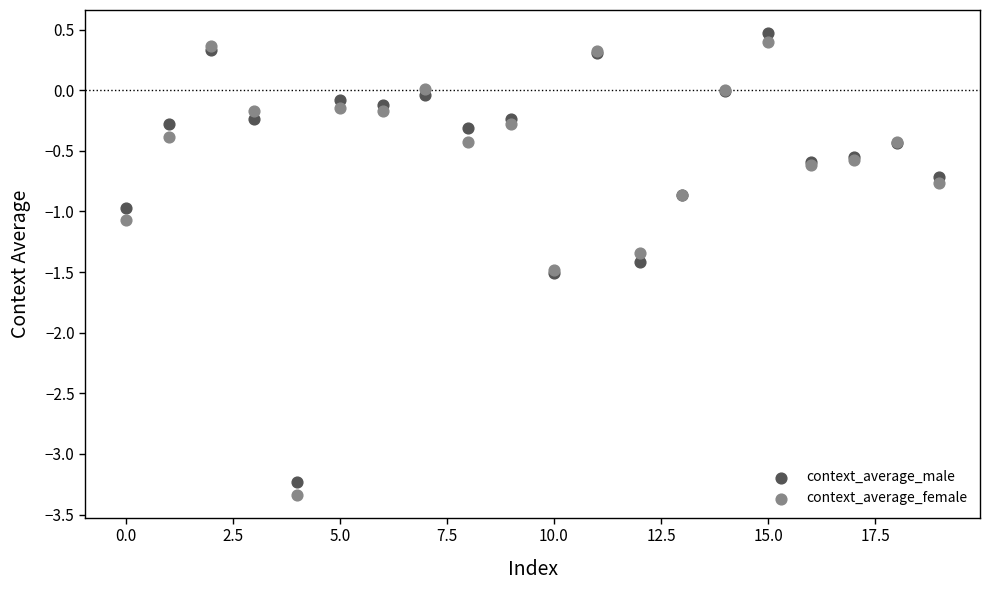

Which series has the widest spread of Y values?

context_average_female